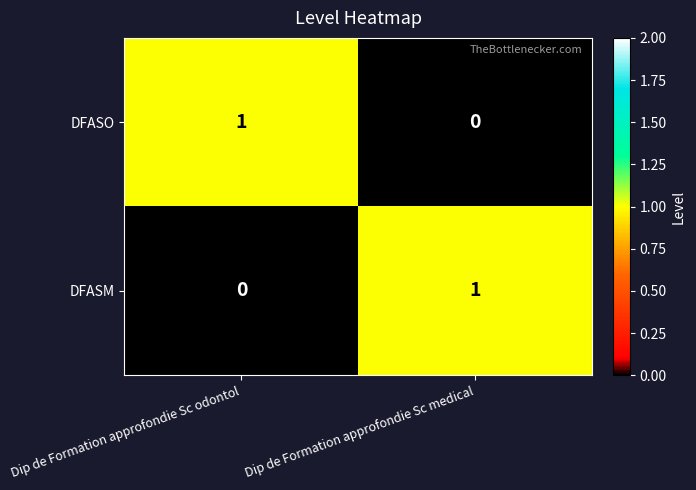

Rank the series at Dip de Formation approfondie Sc medical from lowest to highest value.

DFASO, DFASM